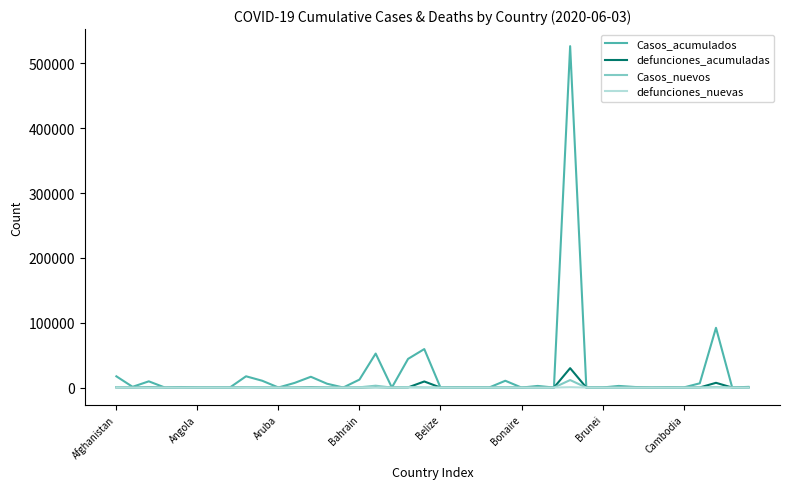

What are all the series names shown in the legend?

Casos_acumulados, defunciones_acumuladas, Casos_nuevos, defunciones_nuevas